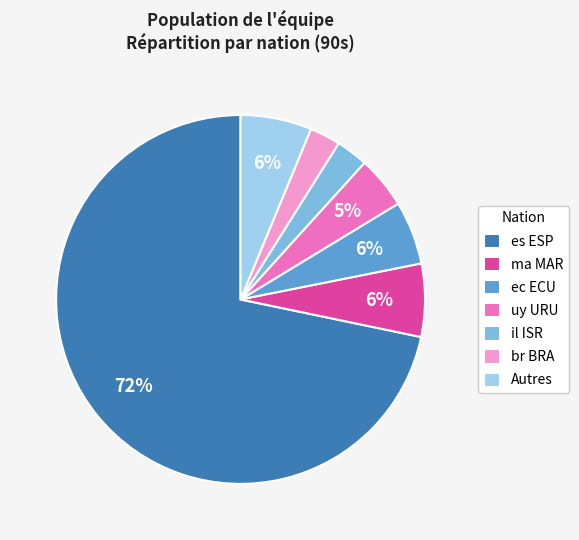

Is es ESP the majority of the pie?

Yes